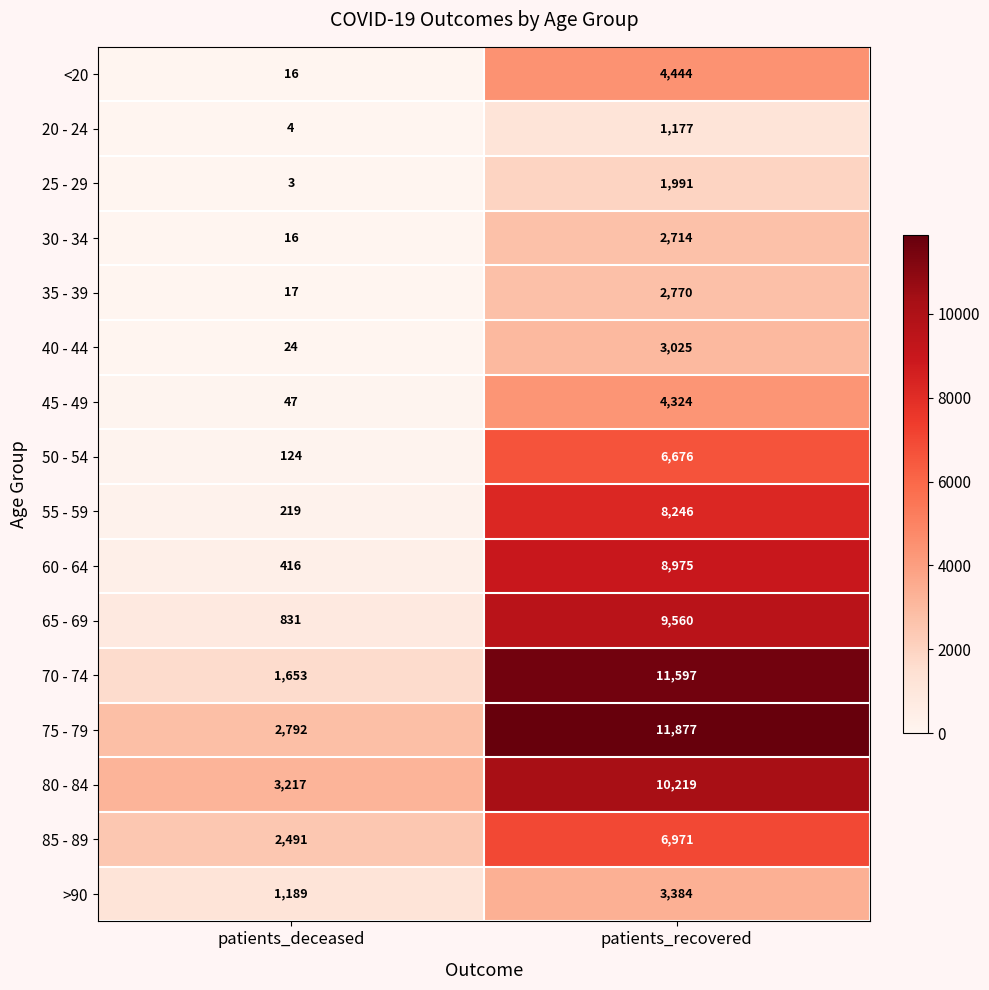

What is the average value of the 25 - 29 series?

997